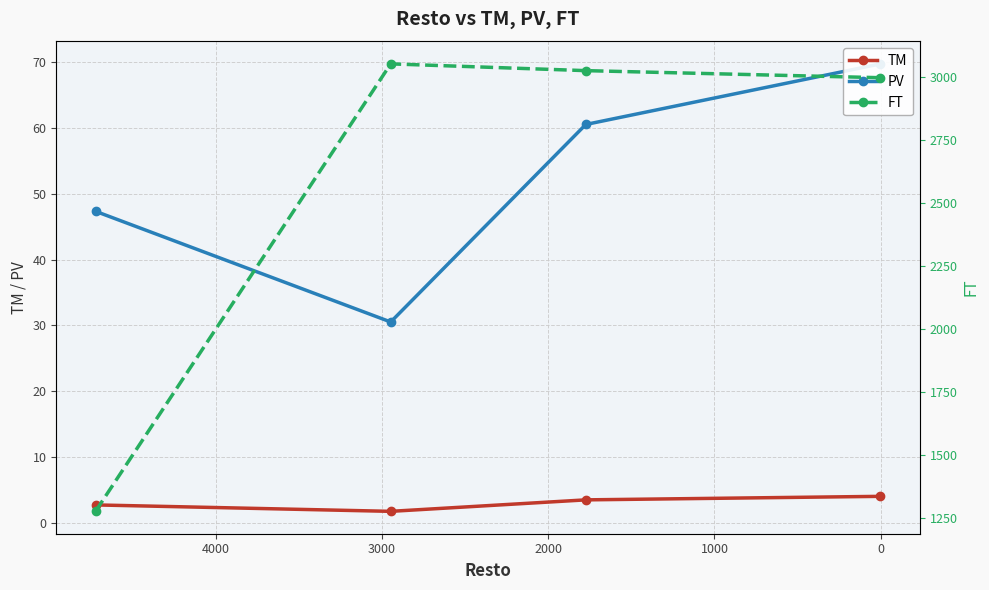

What is the average value of the PV series?

52.0